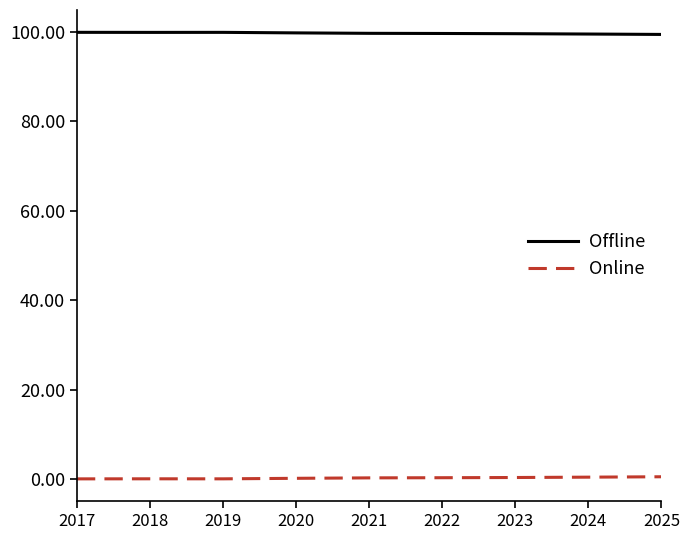

Count the number of categories in the chart.

9